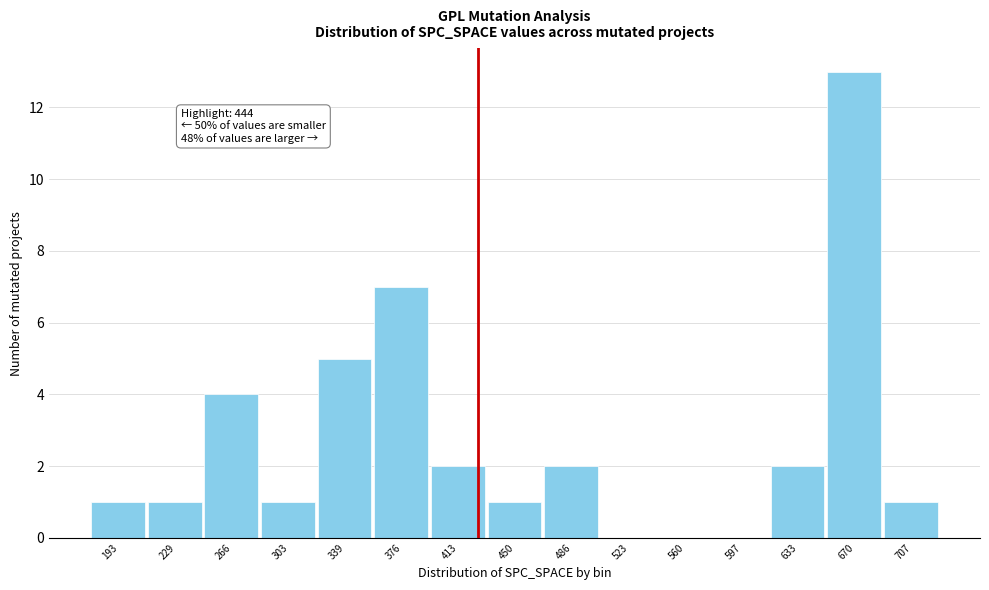

Reading right to left, list all the values displayed in this chart.

707=1	670=13	633=2	597=0	560=0	523=0	486=2	450=1	413=2	376=7	339=5	303=1	266=4	229=1	193=1